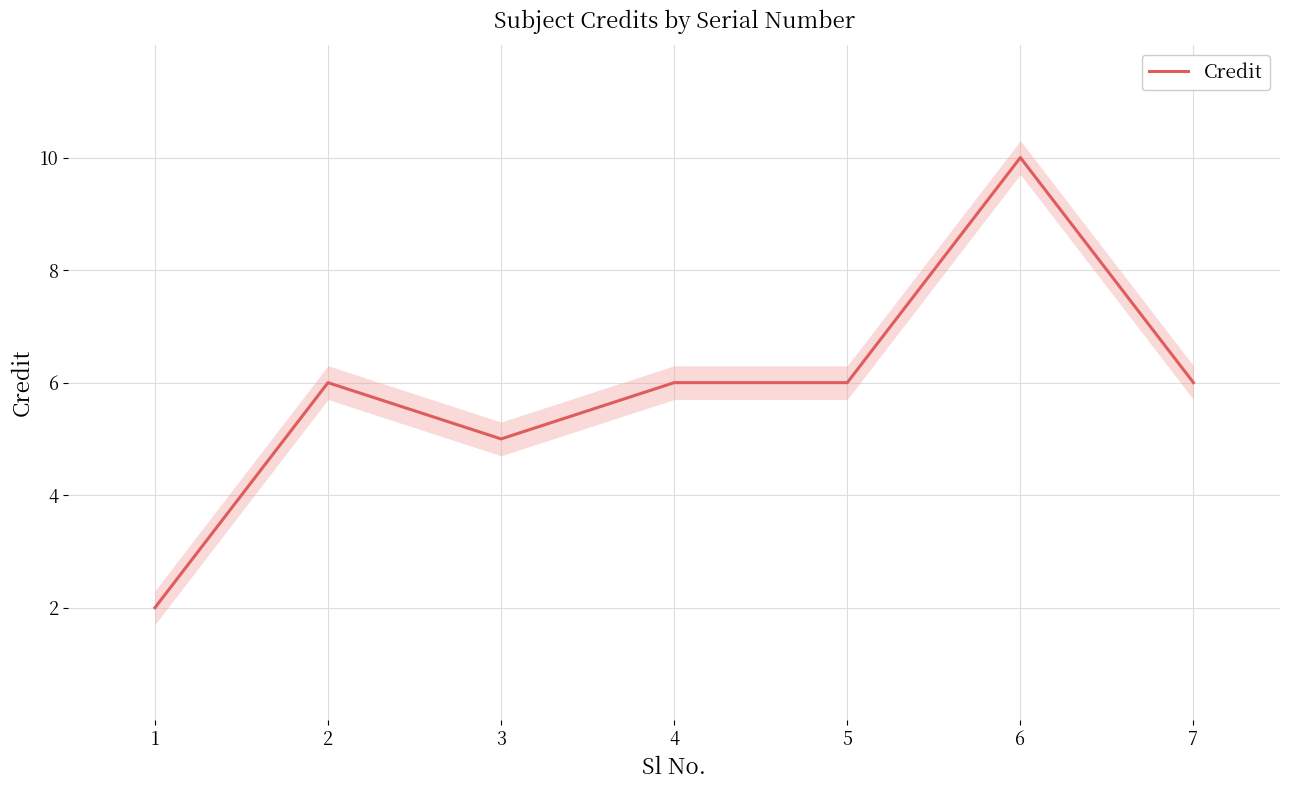

Does the chart display data point markers on the line(s)?

No